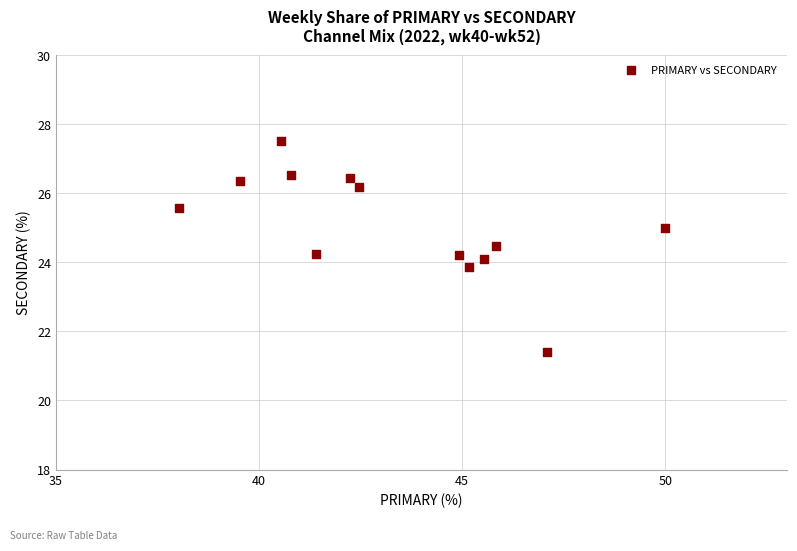

What is the range of X values (max minus min)?

12.0